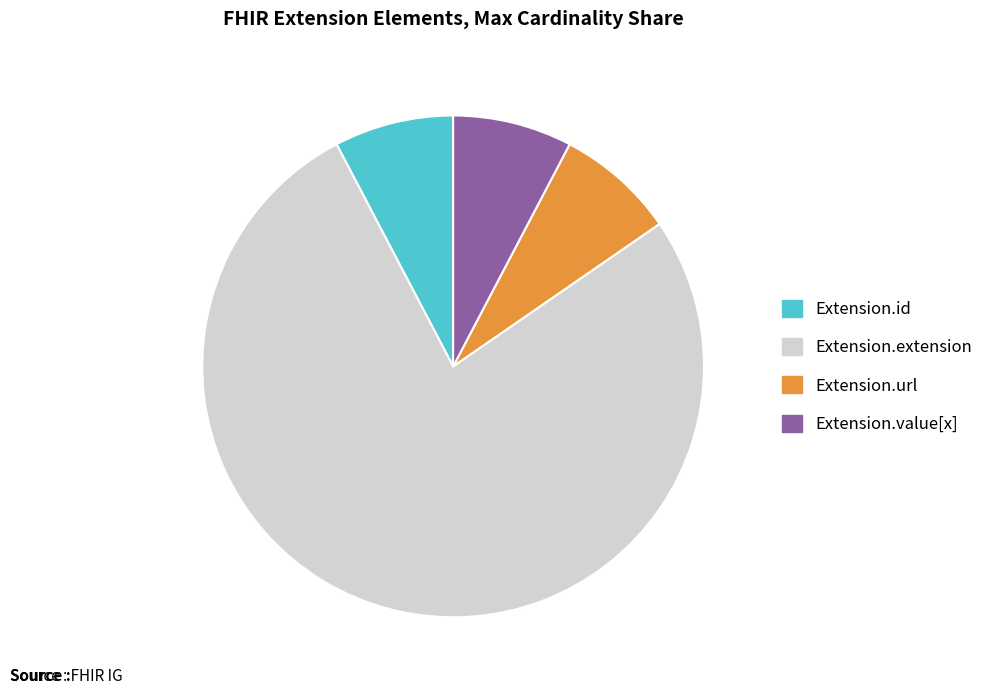

What is the ratio of the value at Extension.id to the value at Extension.value[x]?

1.0